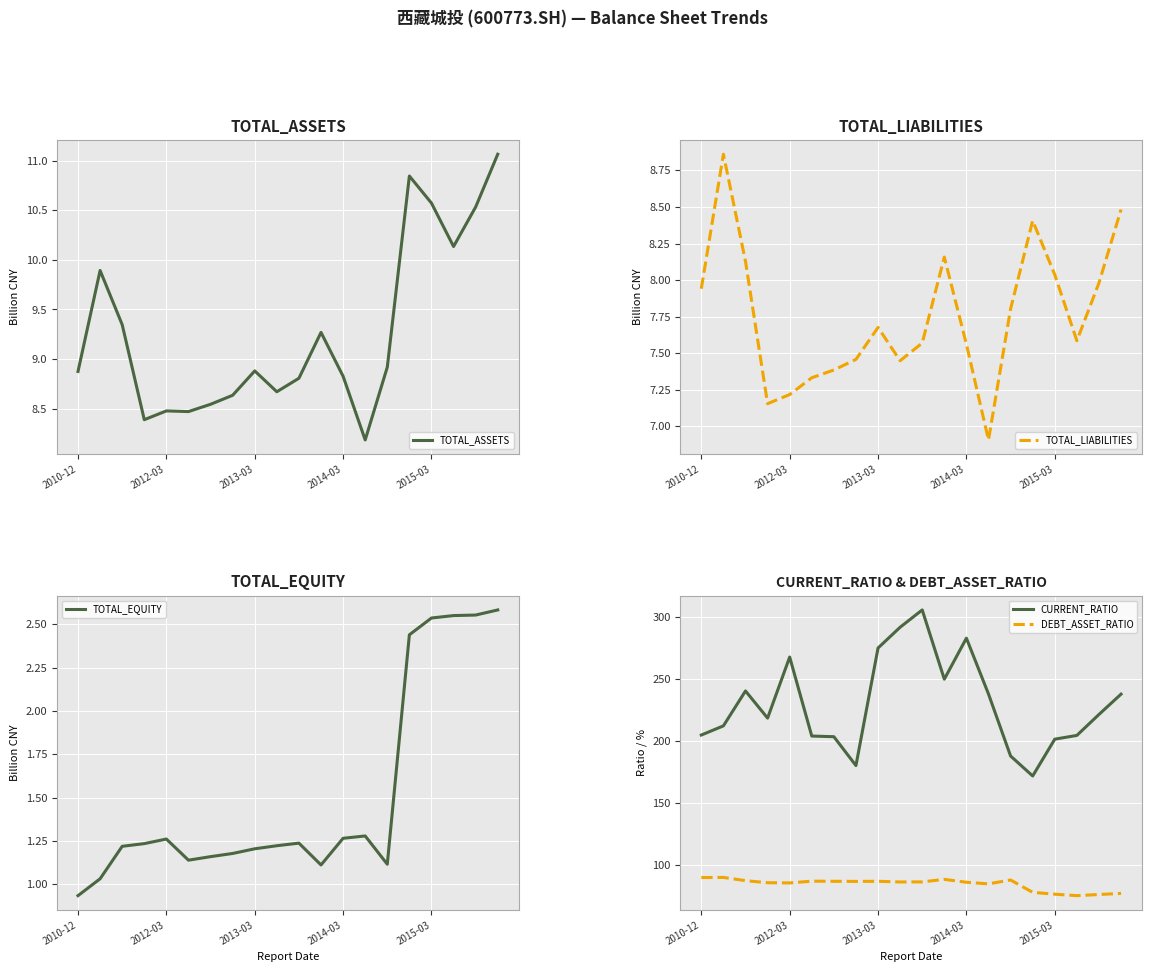

At which category is the sum across all series the highest?

10